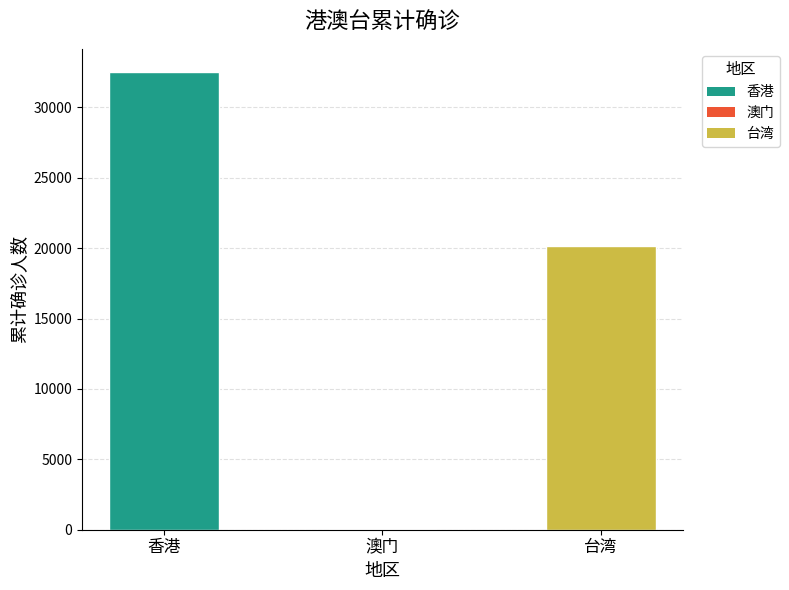

At which category does the chart reach its peak across all series?

香港